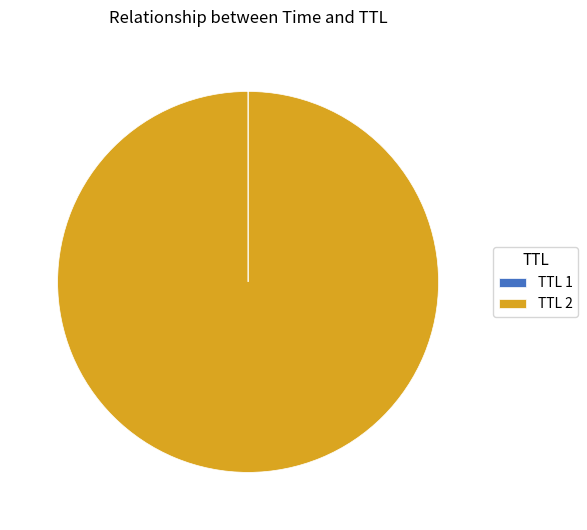

Does any single category account for the majority?

Yes